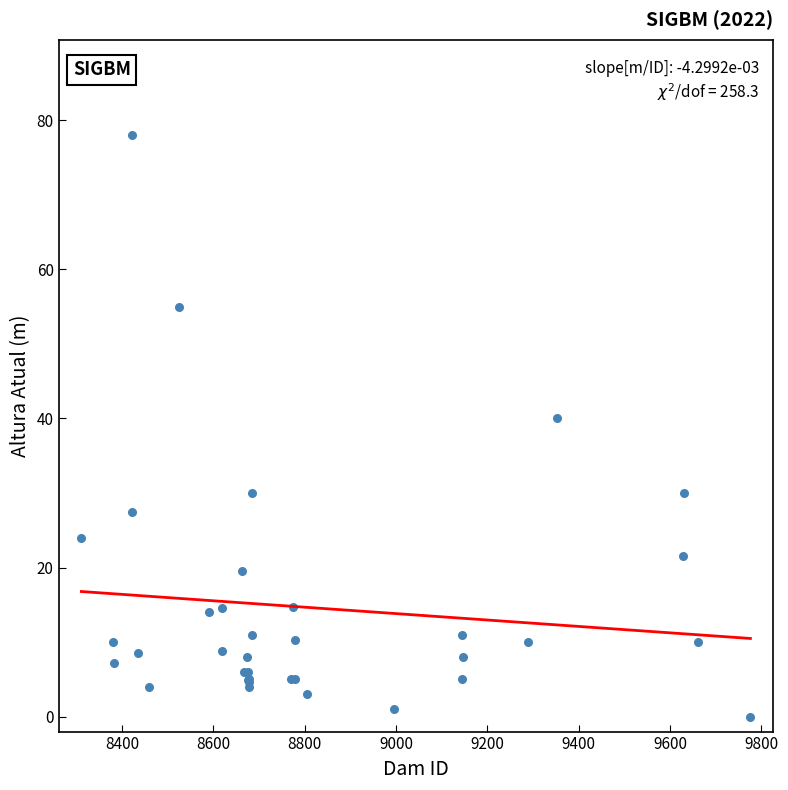

What Y value in the scatter plot is closest to 39?

40.0